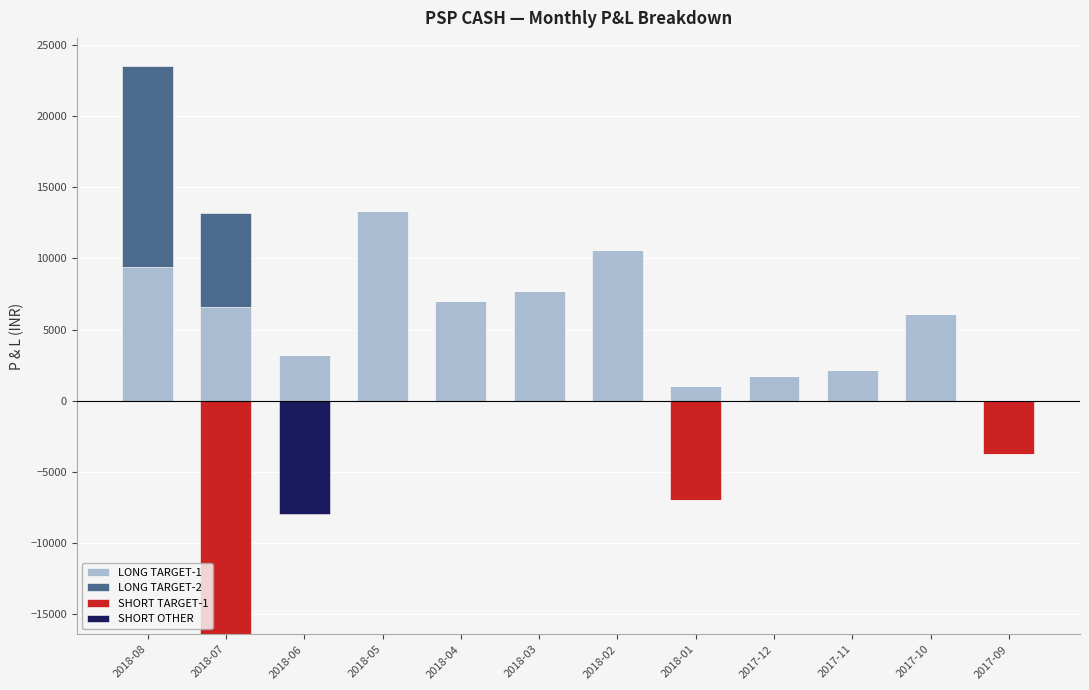

At which category is the sum across all series the highest?

2018-08